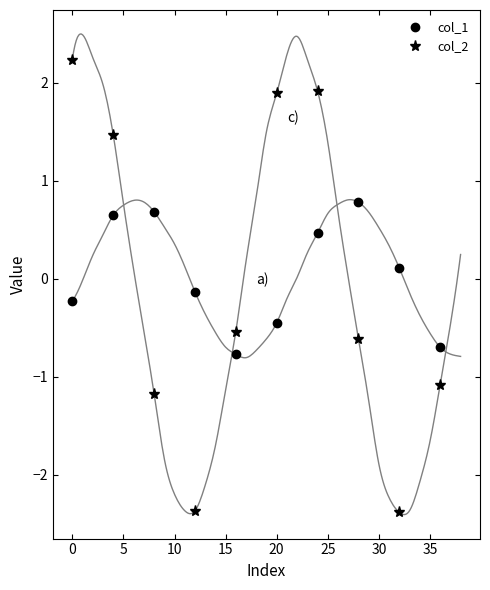

How many lines are shown in the chart?

2